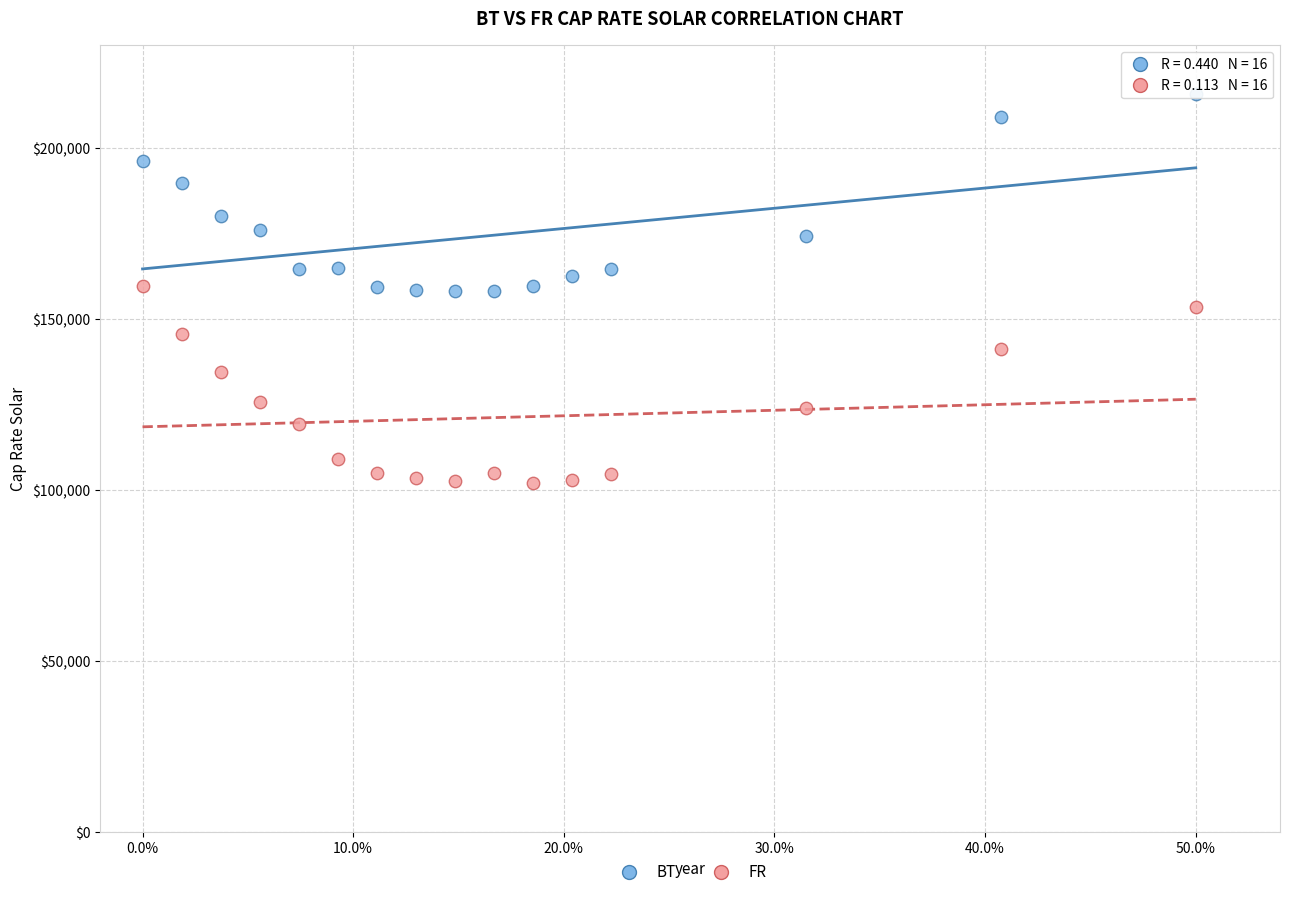

What is the X range (max minus min) for the scatter plot?

0.5